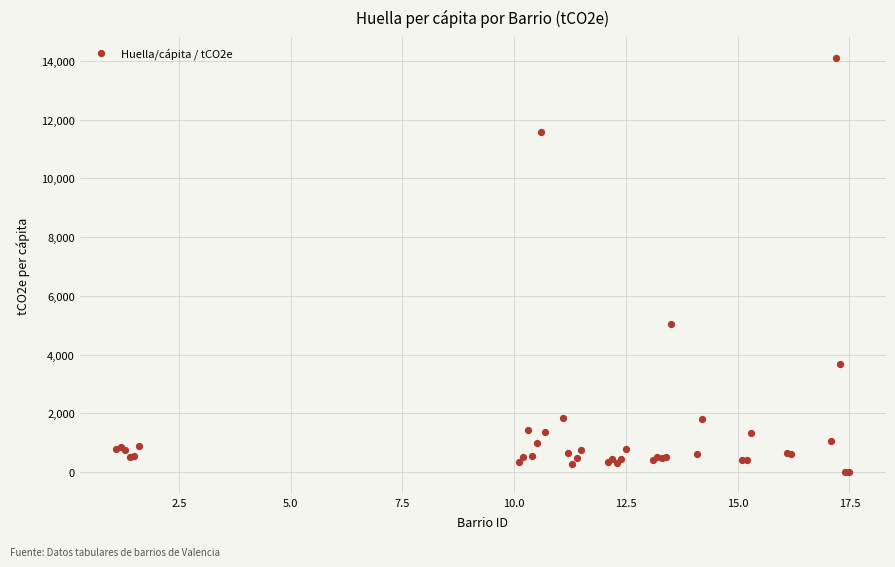

What Y value in the scatter plot is closest to 7053?

5033.4